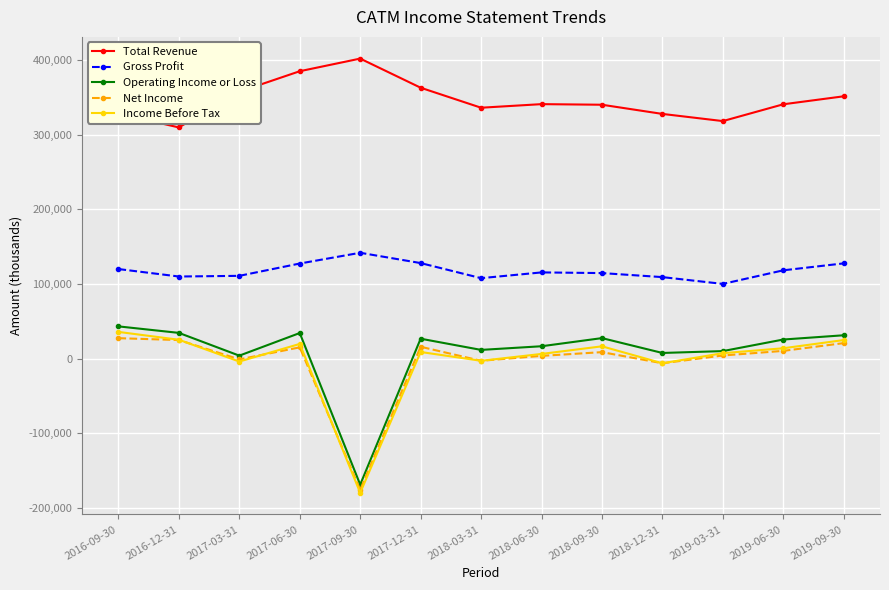

What is the sum of the Net Income values at 2019-09-30 and 2017-06-30?

36100